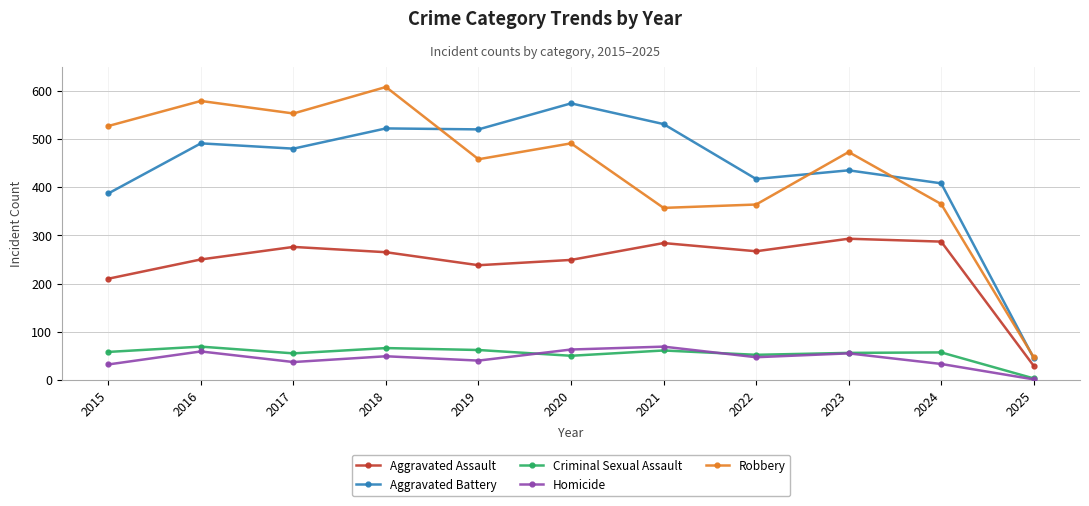

How many categories are shown in the chart?

11